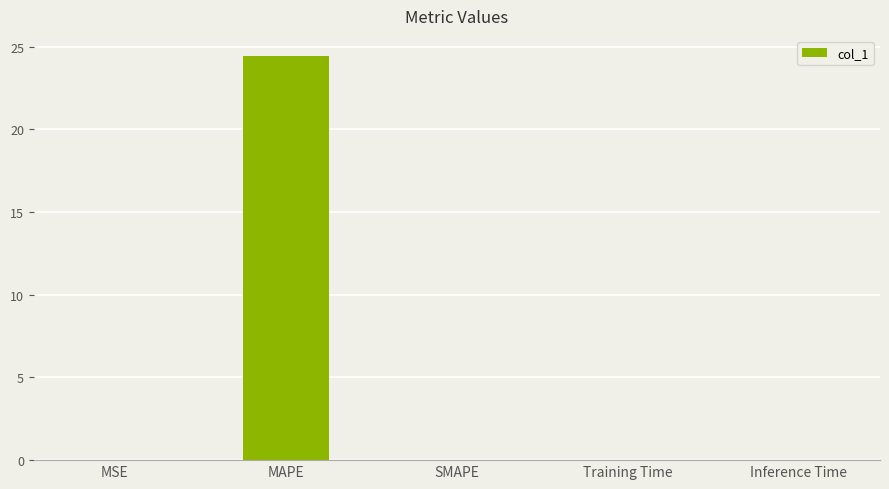

What is the approximate value at MAPE?

24.4